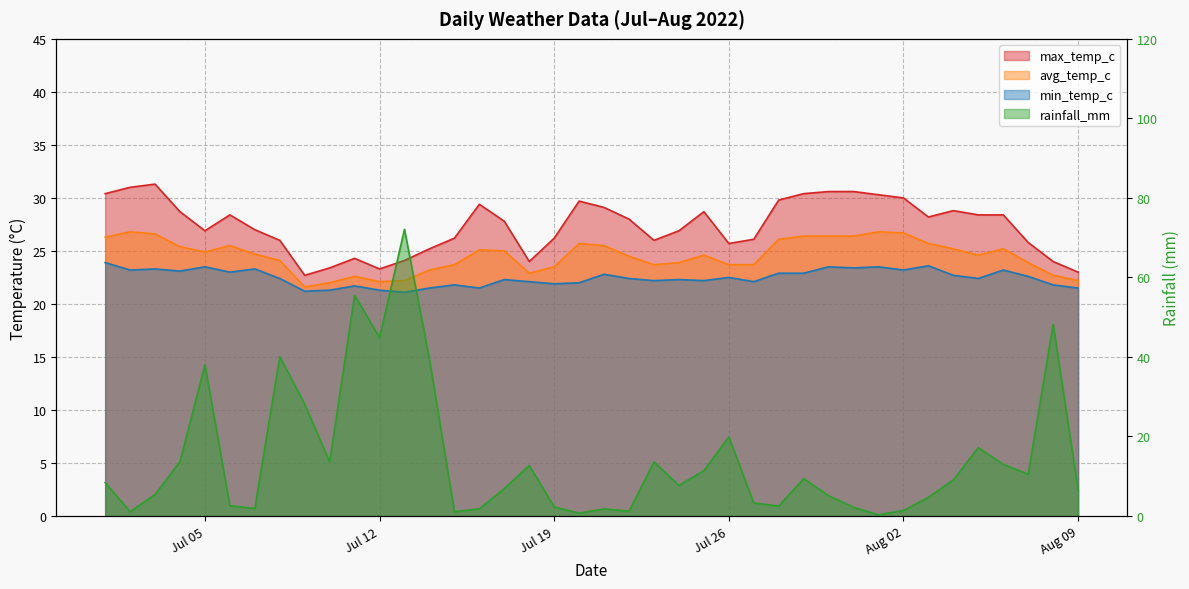

List the labels in order of max_temp_c value, largest first.

2022-07-03, 2022-07-02, 2022-07-30, 2022-07-31, 2022-07-01, 2022-07-29, 2022-08-01, 2022-08-02, 2022-07-28, 2022-07-20, 2022-07-16, 2022-07-21, 2022-08-04, 2022-07-04, 2022-07-25, 2022-07-06, 2022-08-05, 2022-08-06, 2022-08-03, 2022-07-22, 2022-07-17, 2022-07-07, 2022-07-05, 2022-07-24, 2022-07-15, 2022-07-19, 2022-07-27, 2022-07-08, 2022-07-23, 2022-08-07, 2022-07-26, 2022-07-14, 2022-07-11, 2022-07-13, 2022-07-18, 2022-08-08, 2022-07-10, 2022-07-12, 2022-08-09, 2022-07-09